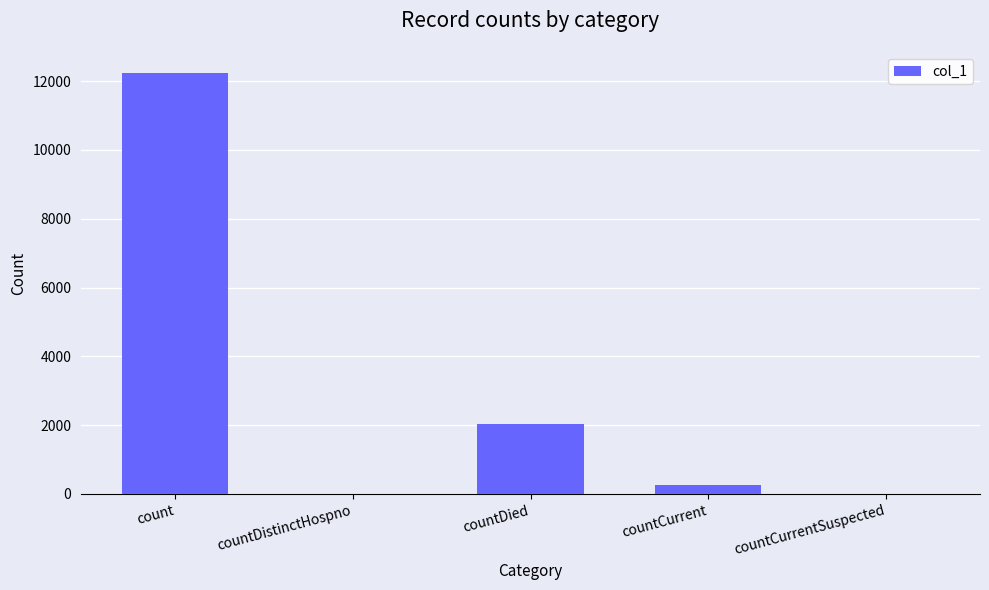

What is the sum of all values?

14538